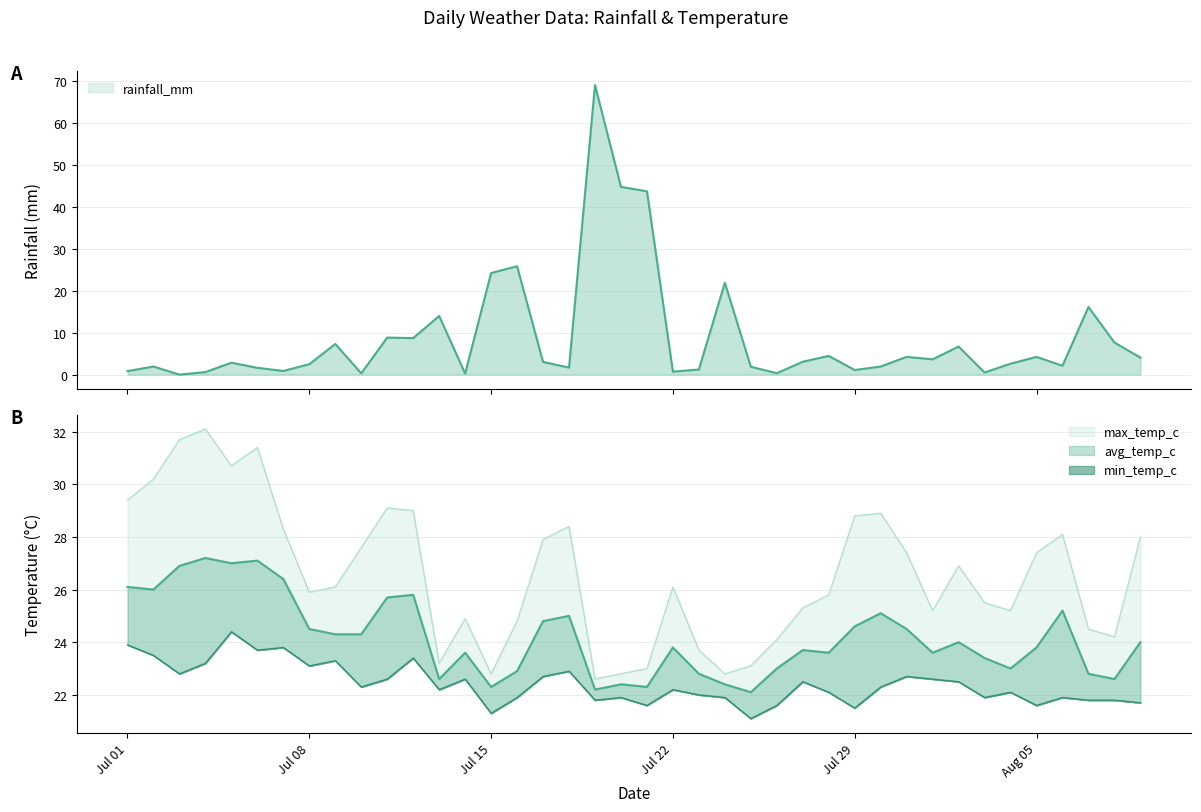

What is the highest value of the max_temp_c series?

32.1